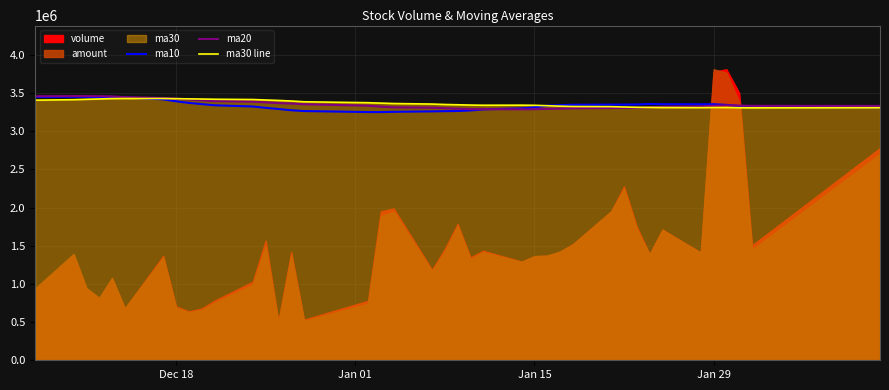

What is the highest value of the ma30 line series?

3428733.5